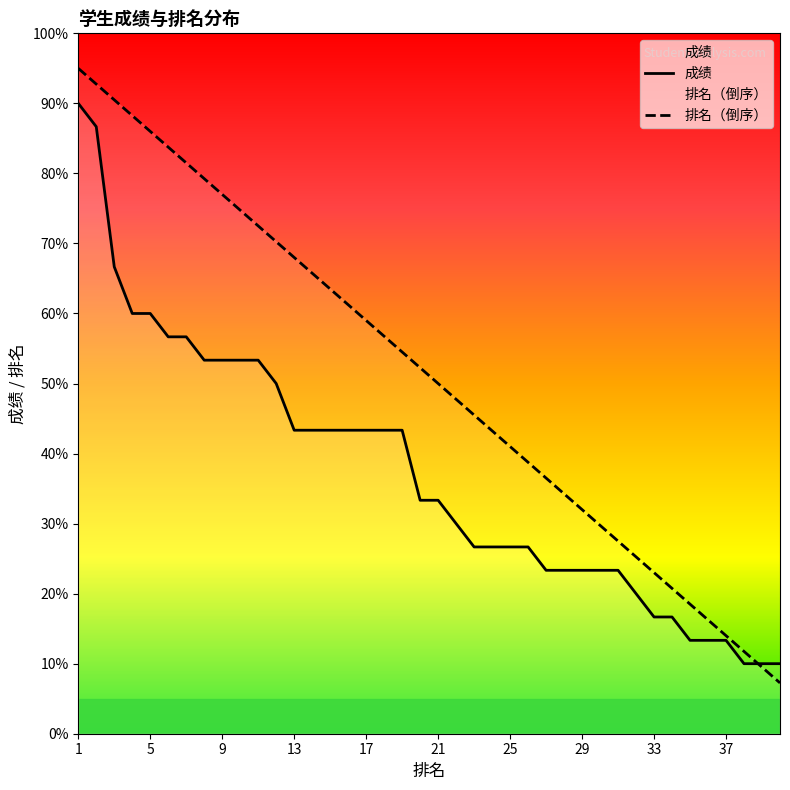

What is the minimum value shown in the chart?

7.2